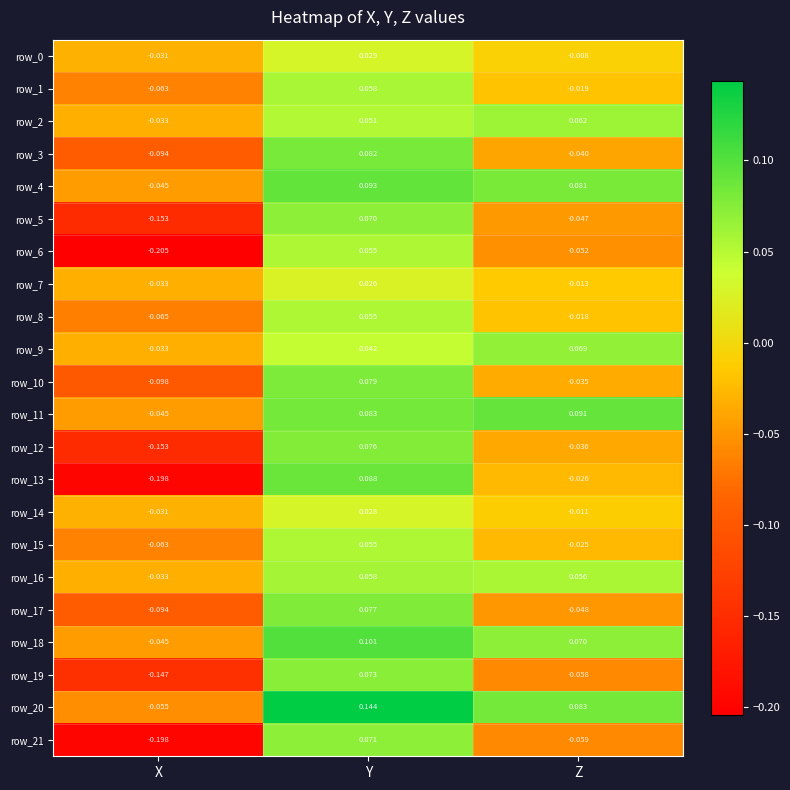

How many distinct data groups are displayed?

22